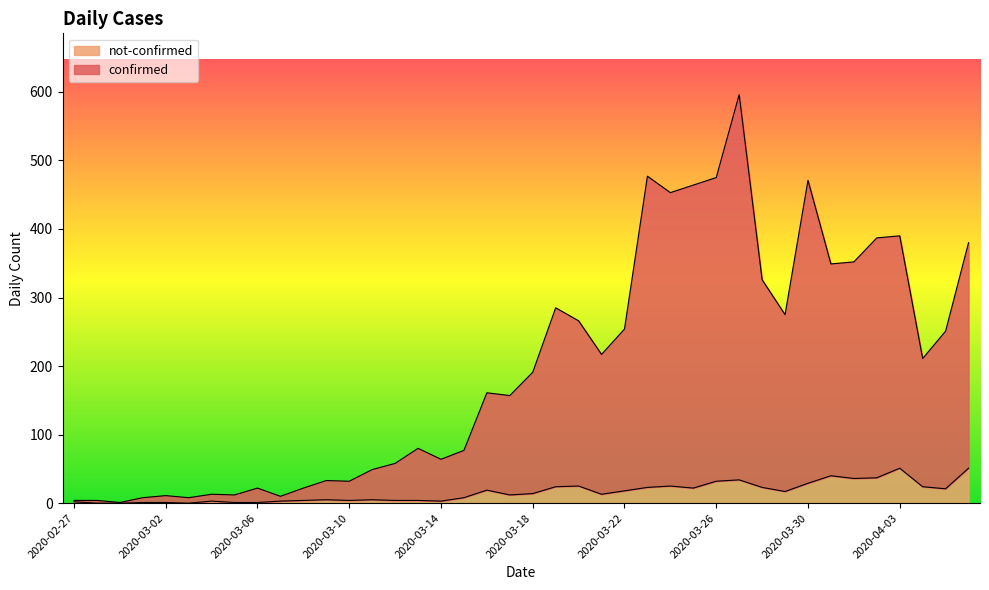

The value of not-confirmed at 2020-04-03 is 68. True or false?

False